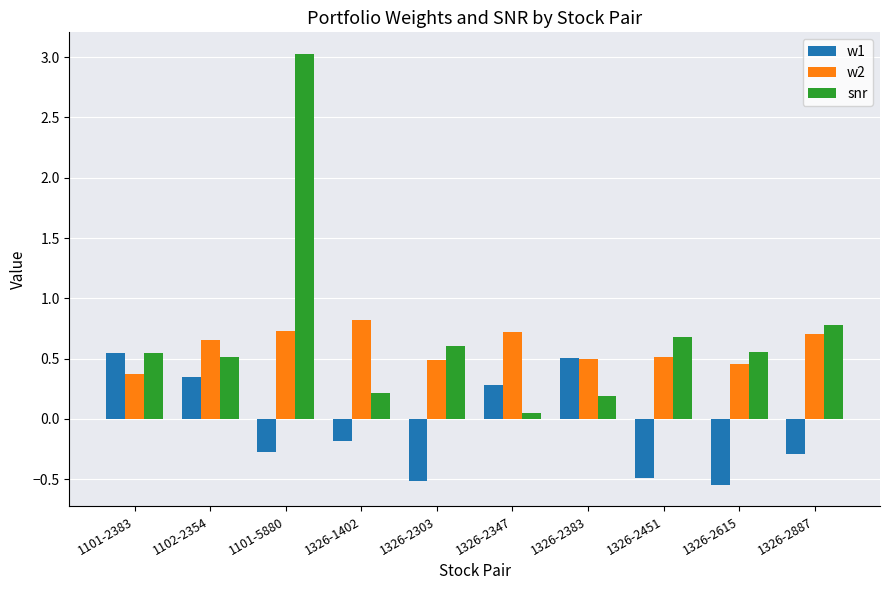

Which series has the largest total across all categories?

snr